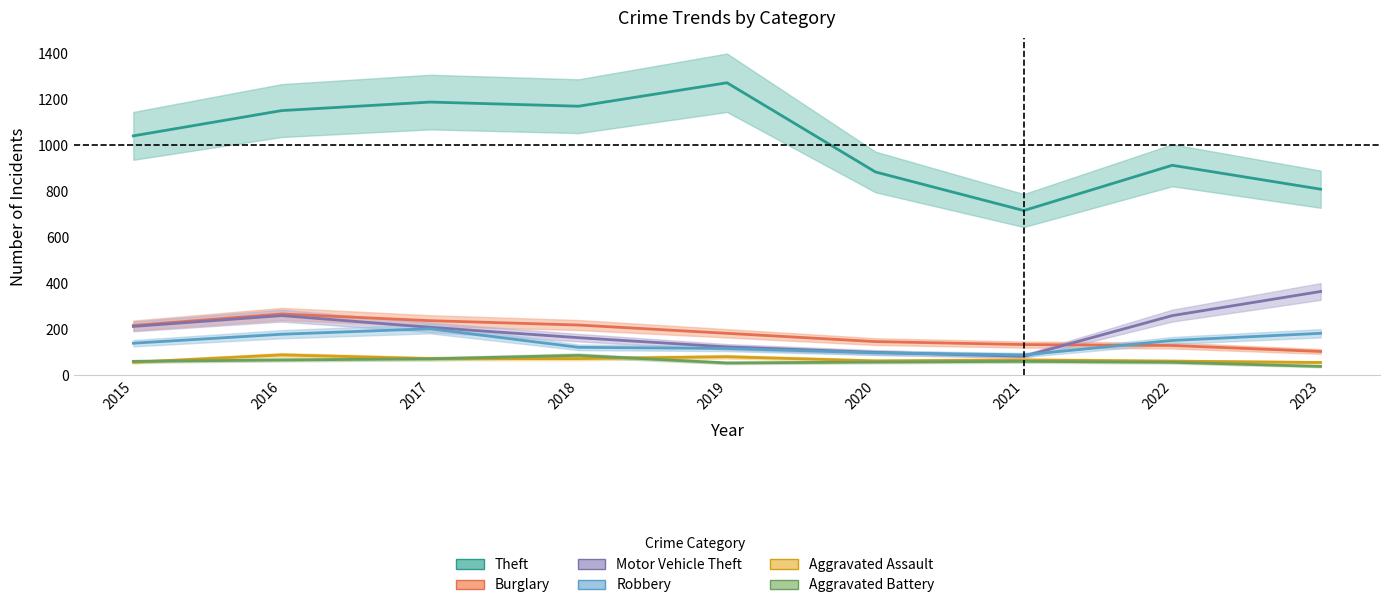

Which has a higher value, 2017 or 2018?

2017